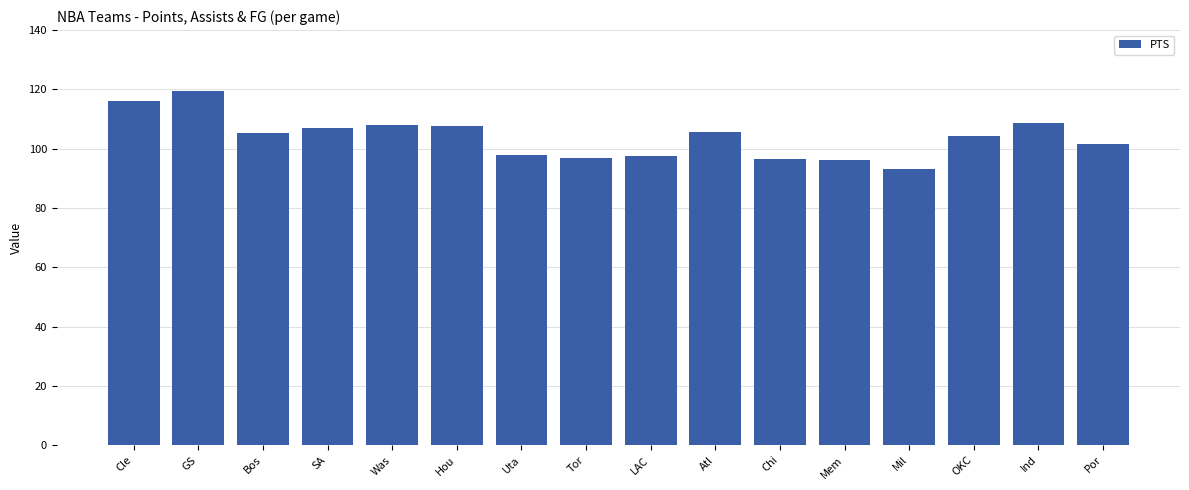

Does the chart contain any negative values?

No